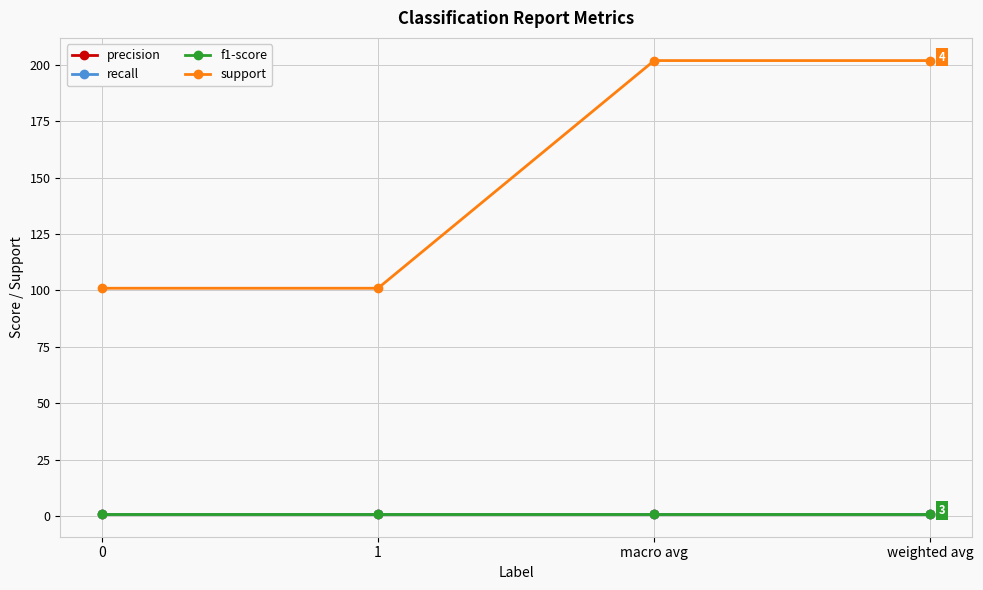

Is this an area chart (filled region under the line)?

No